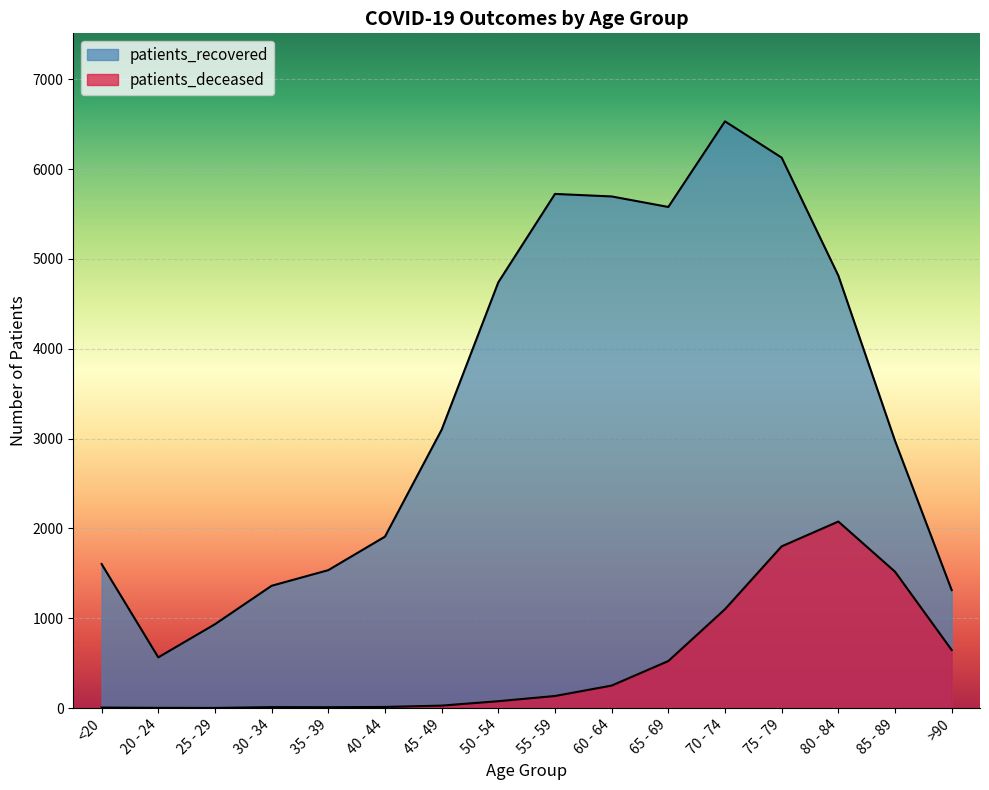

Rank the categories by patients_deceased value from lowest to highest.

25 - 29, 20 - 24, <20, 35 - 39, 30 - 34, 40 - 44, 45 - 49, 50 - 54, 55 - 59, 60 - 64, 65 - 69, >90, 70 - 74, 85 - 89, 75 - 79, 80 - 84